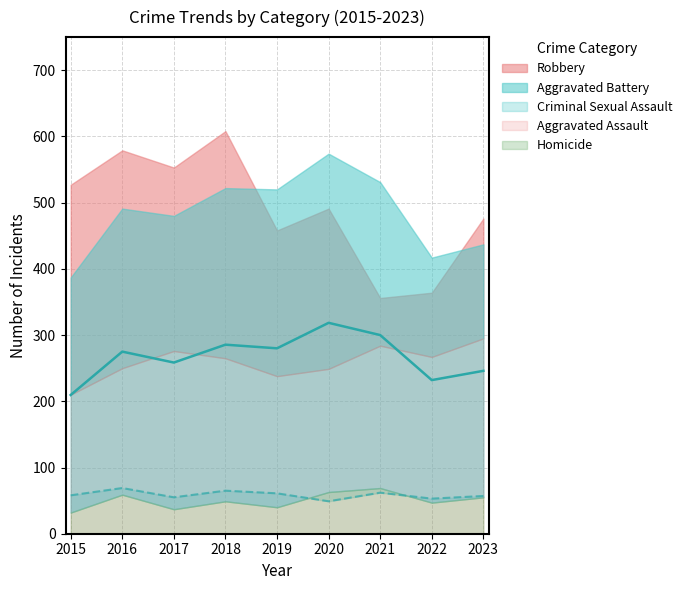

Which series has the largest range (max minus min)?

Robbery